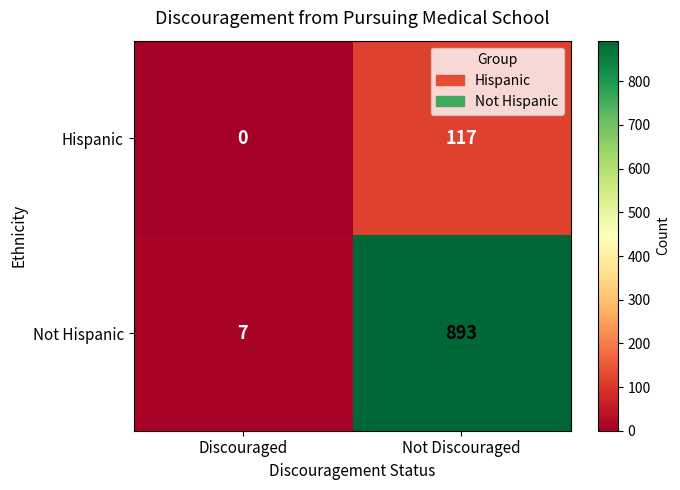

What is the total value across all series at Not Discouraged?

1010